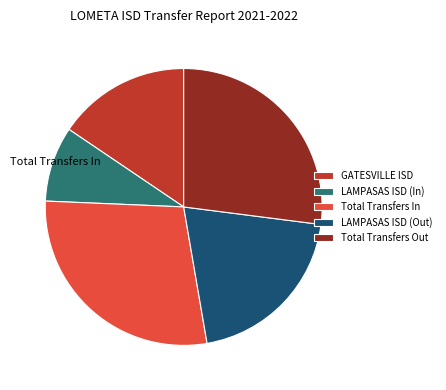

Rank the categories by value from highest to lowest.

Total Transfers In, Total Transfers Out, LAMPASAS ISD (Out), GATESVILLE ISD, LAMPASAS ISD (In)